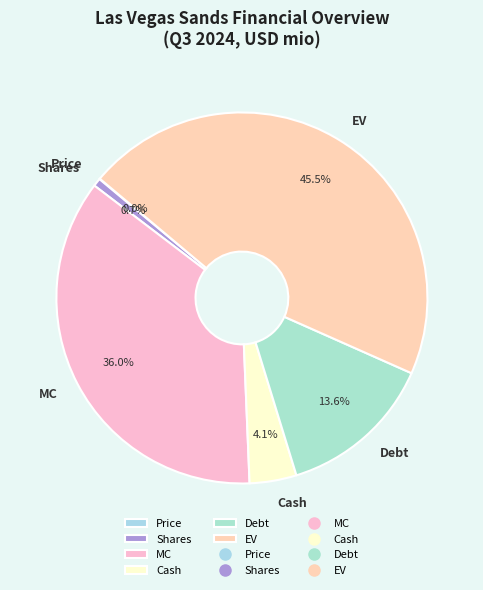

To the nearest percent, what percentage of the pie is Cash?

4%